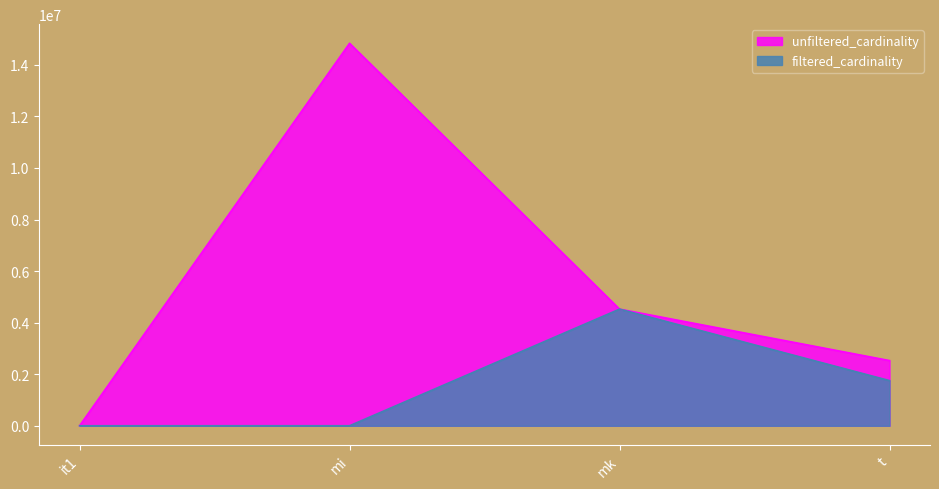

How many values in the unfiltered_cardinality series are below 4523930?

2